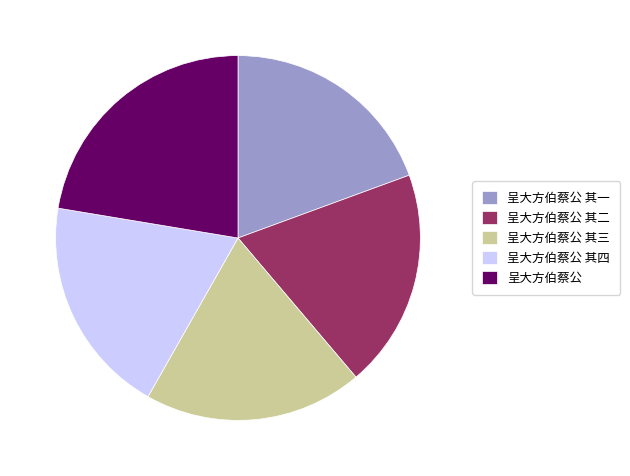

How many slices are in this pie chart?

5